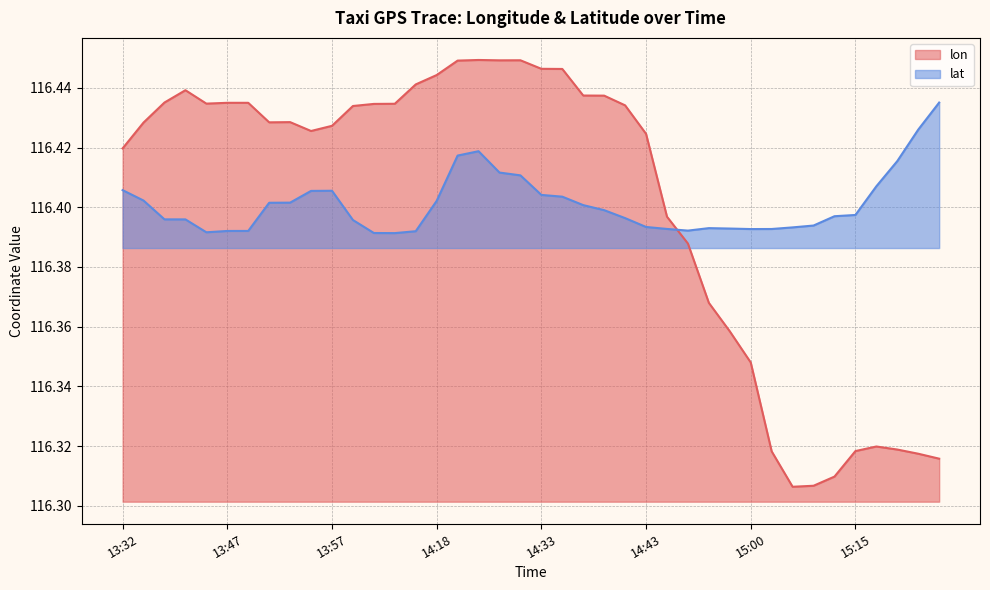

Where is the first local maximum for lat?

13:57